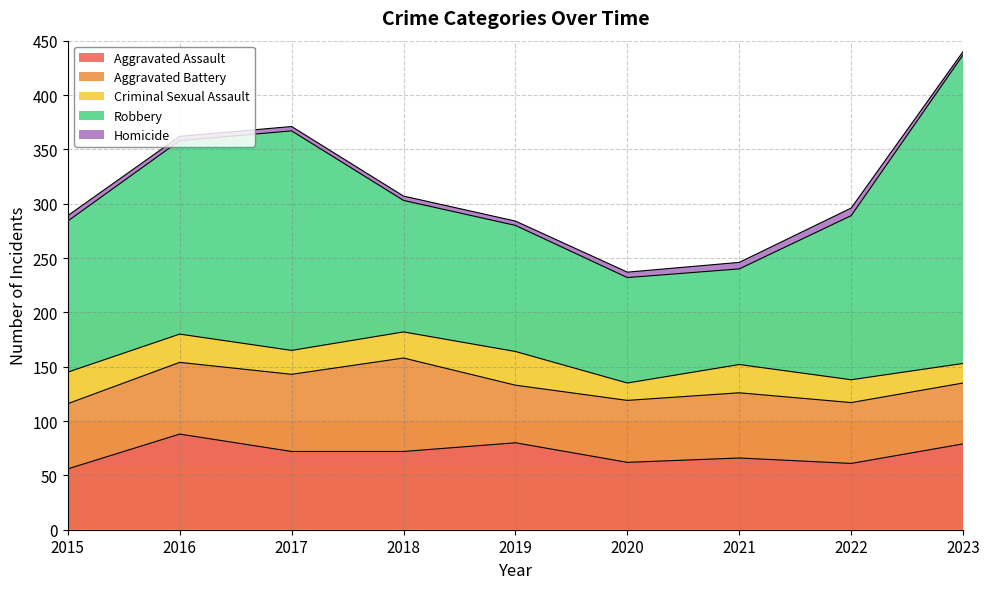

Which label corresponds to the largest value in the chart?

2023